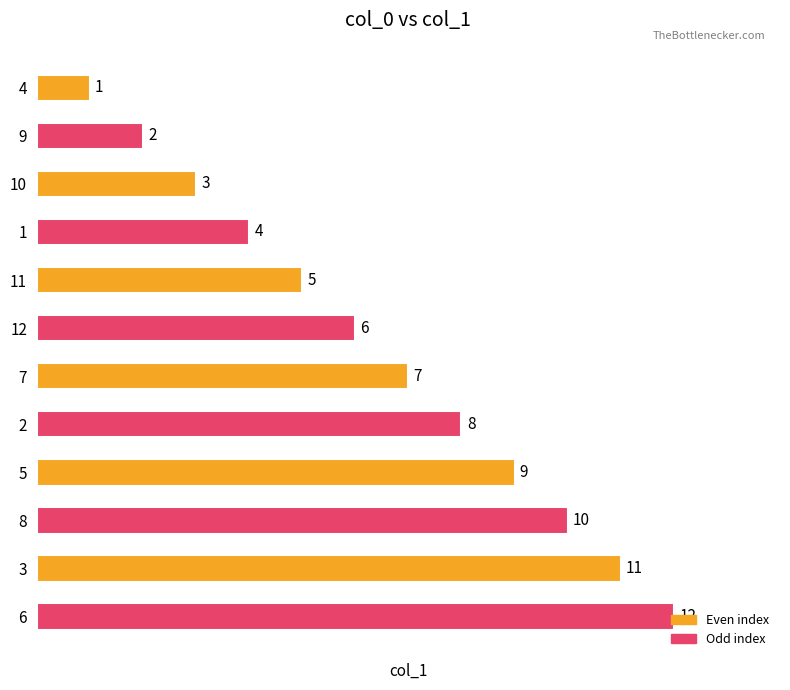

What is the label of the 10th bar from the bottom?

10